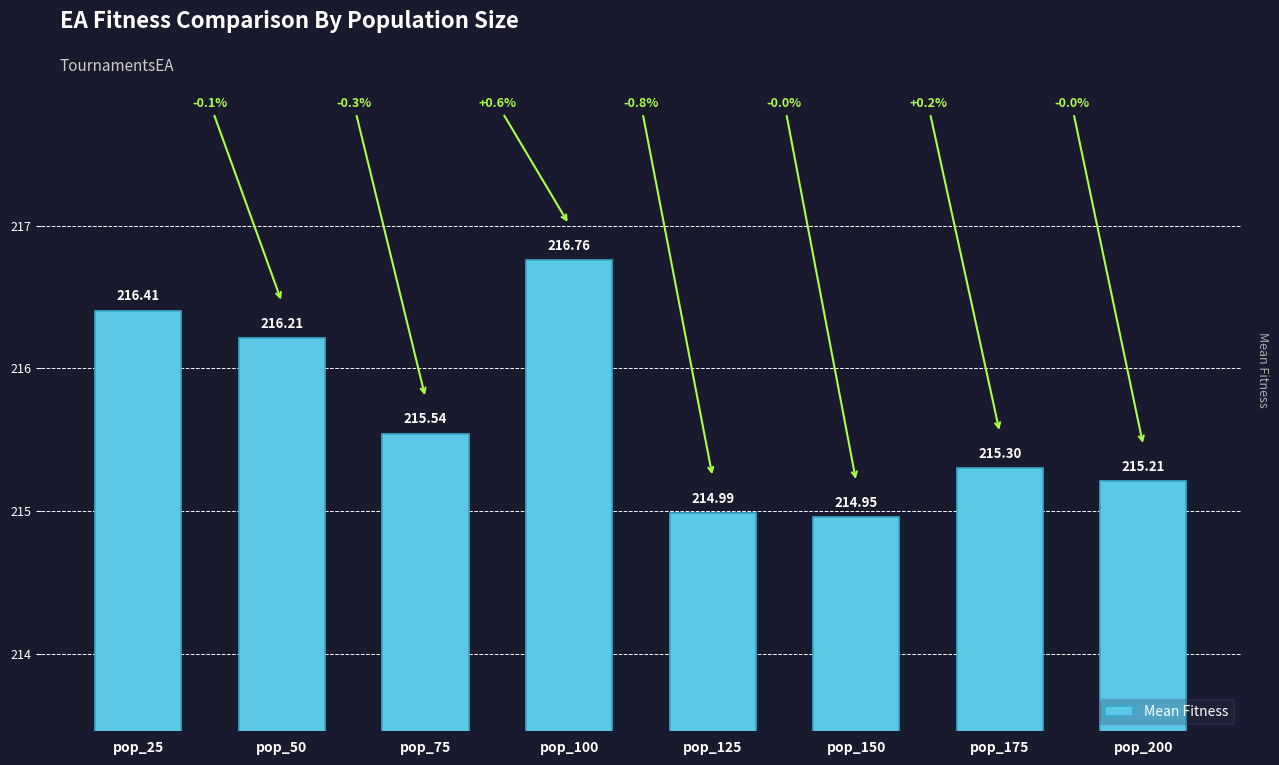

At which label does the data first exceed 215?

pop_25